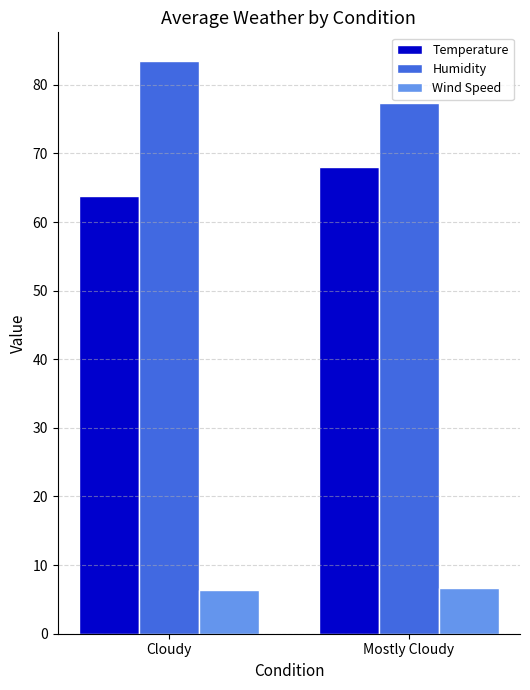

What is the spread (max minus min) of values at Mostly Cloudy?

70.7